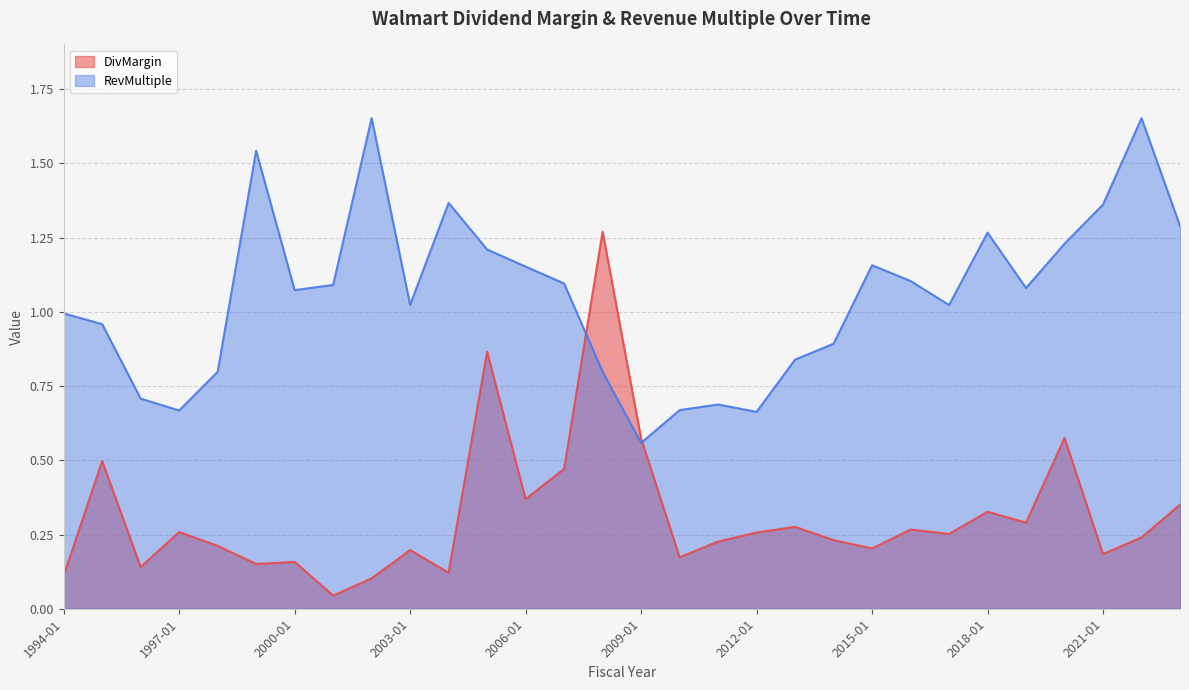

Read the DivMargin value at 2015-01.

0.2